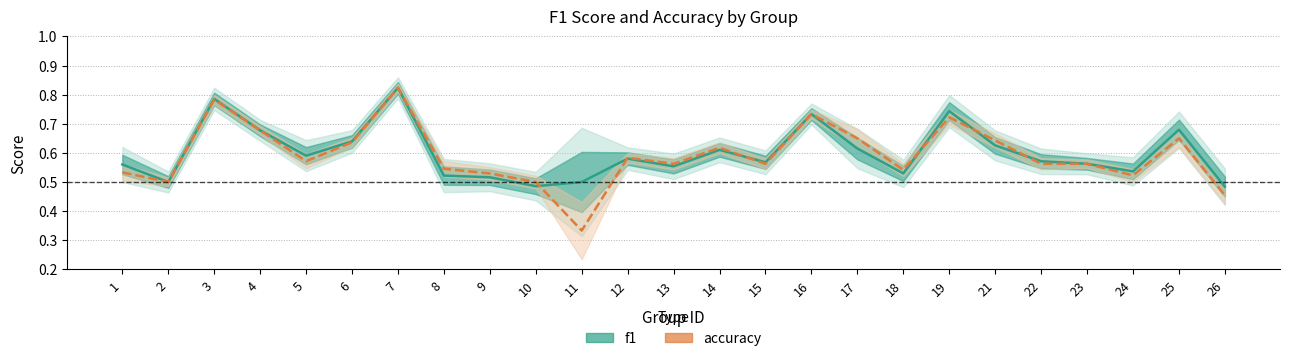

What are all the series names shown in the legend?

f1, accuracy